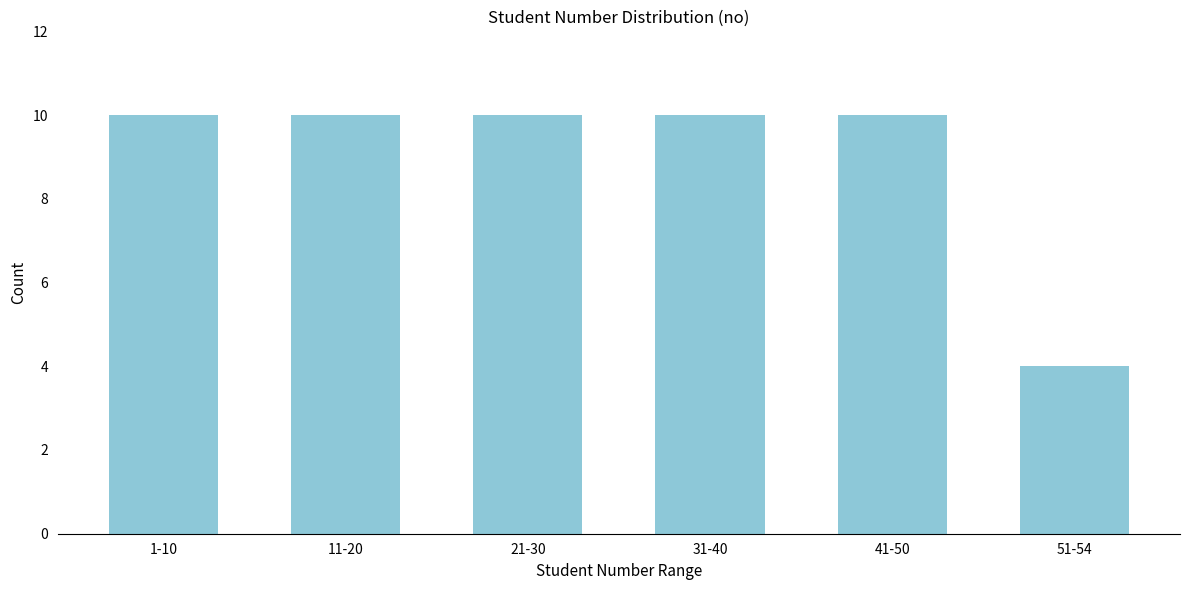

Reading right to left, what are all the values shown in this chart?

4	10	10	10	10	10